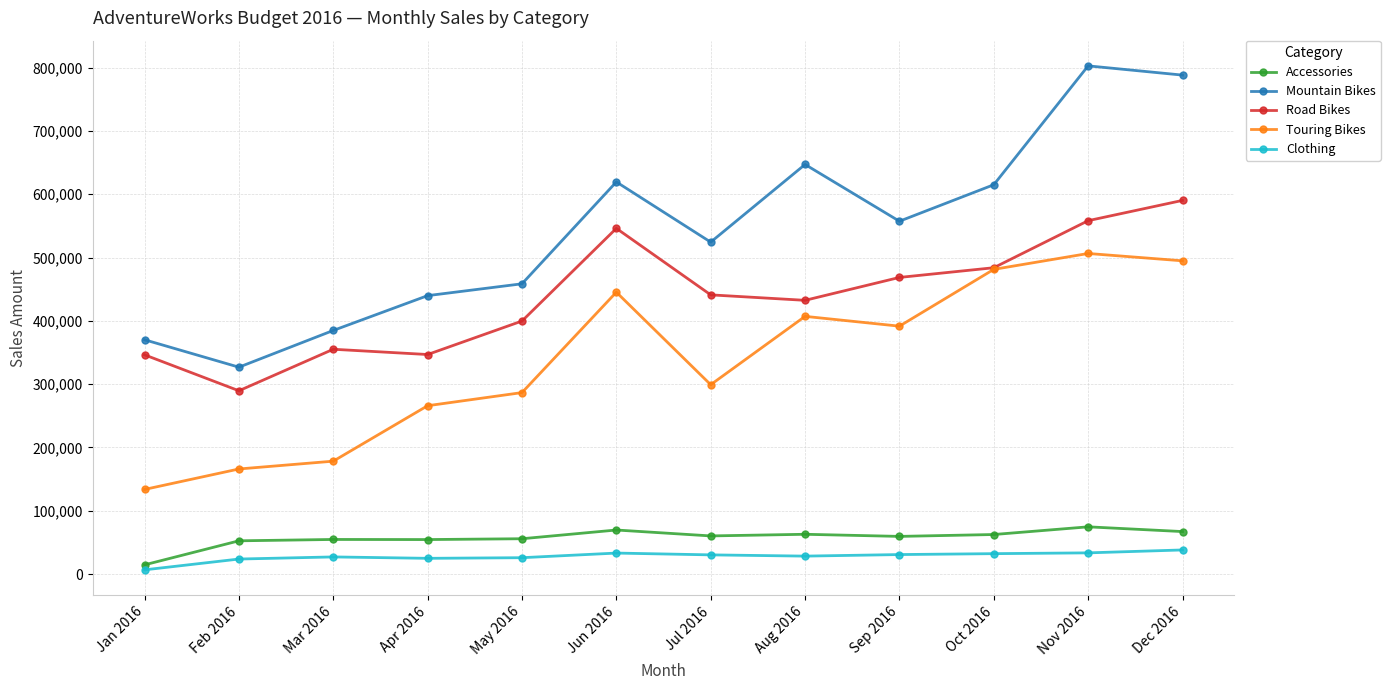

What is the total value across all series at May 2016?

1226351